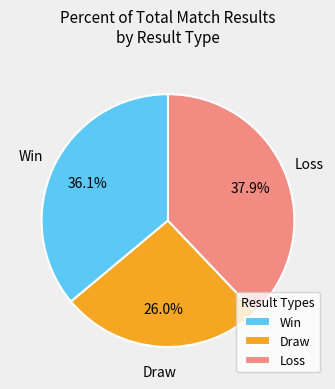

How much of the chart is everything except Draw?

74.0%